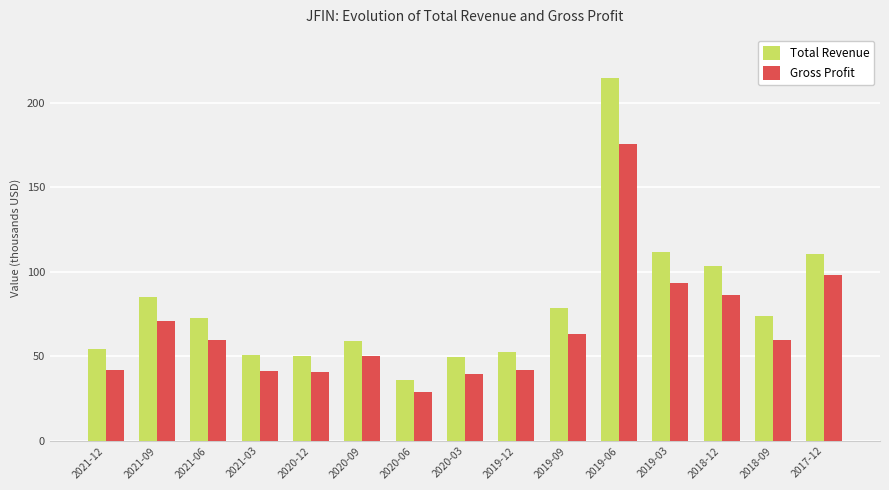

Are the bars grouped side by side (vs. stacked)?

Yes